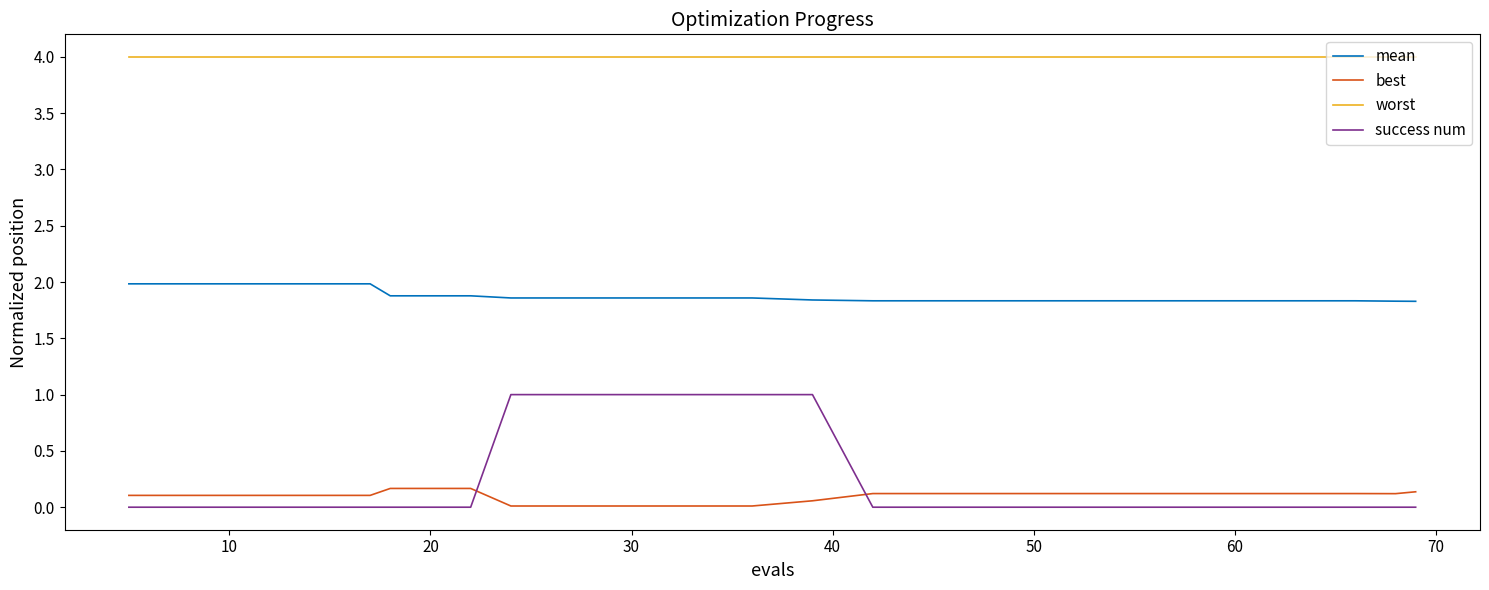

What is the greatest value displayed?

4.0